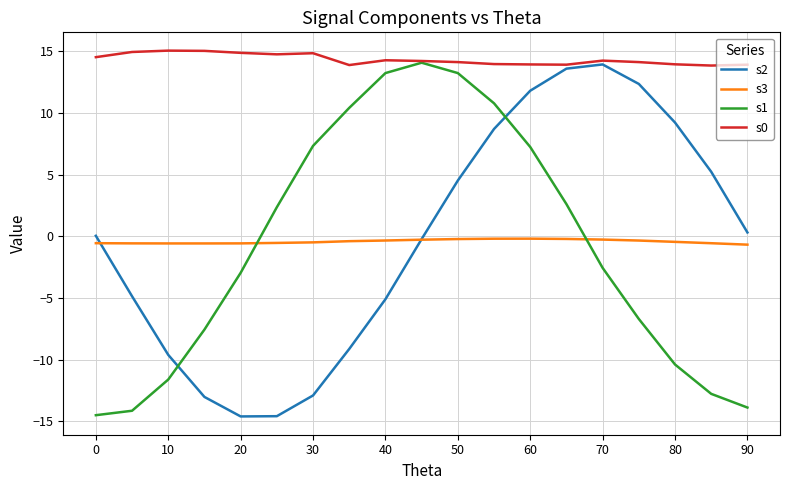

True or false: s1 and s3 intersect in this chart.

True